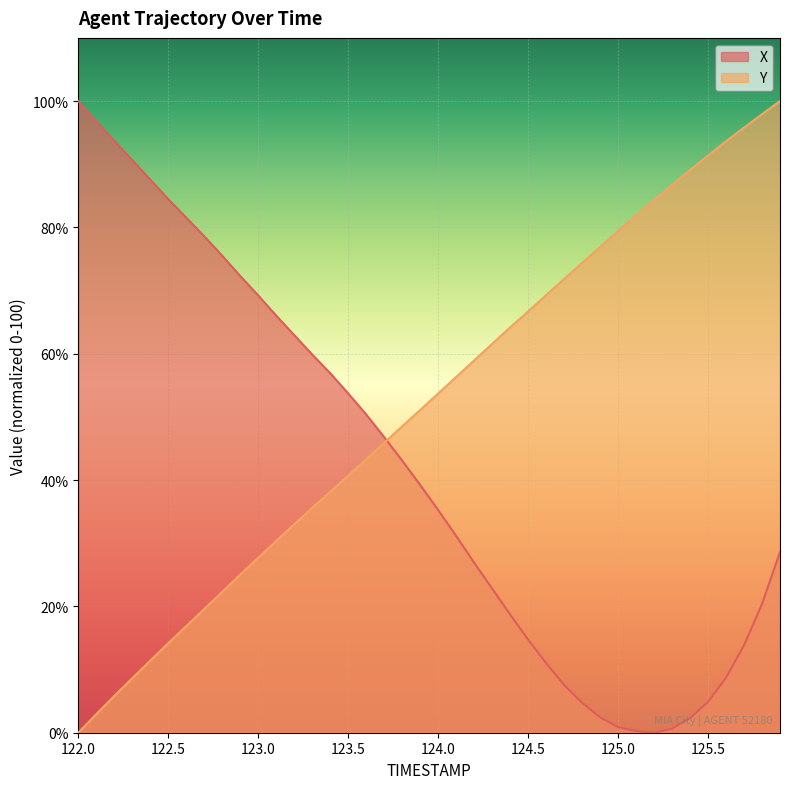

At how many categories does at least one series exceed 37?

40